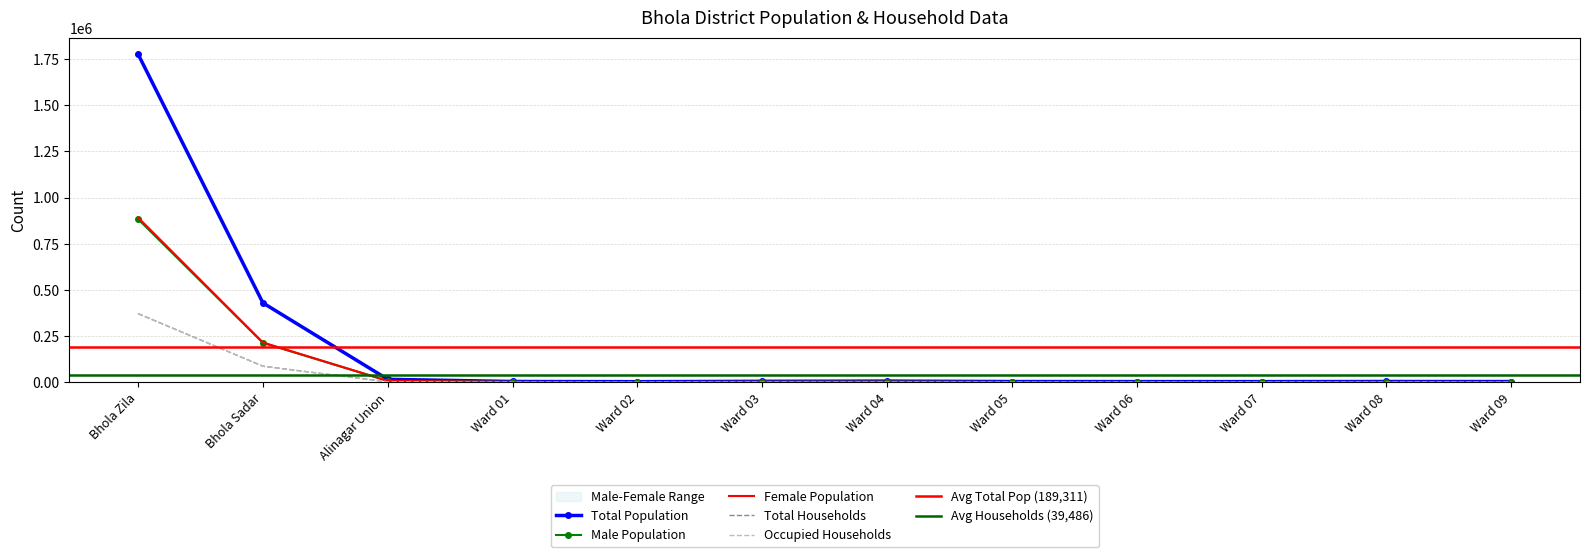

How many values in the Female Population series exceed 2681?

5